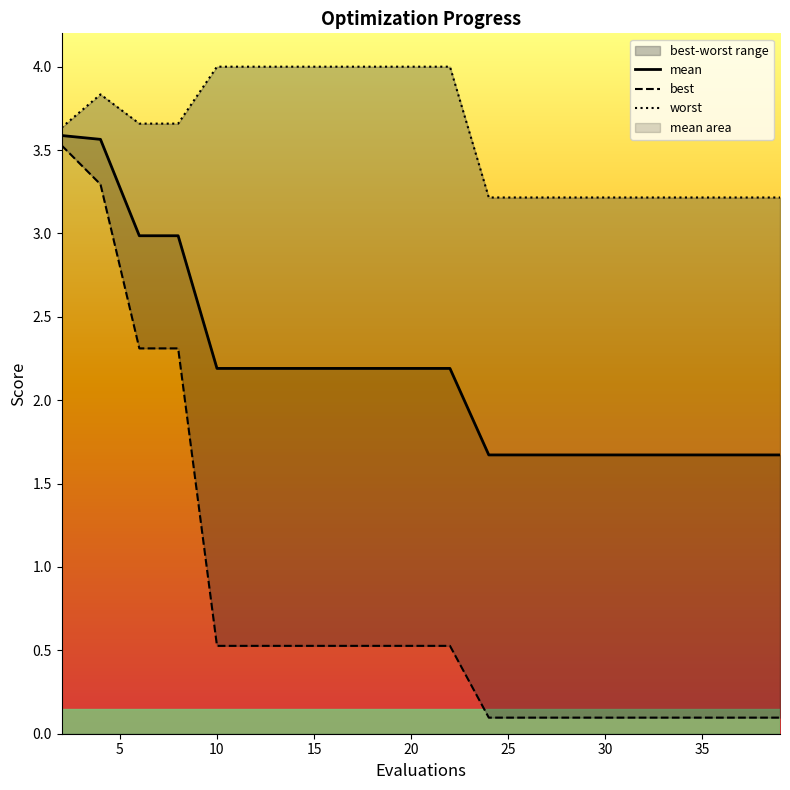

True or false: mean has more than 1 interior local peaks.

False